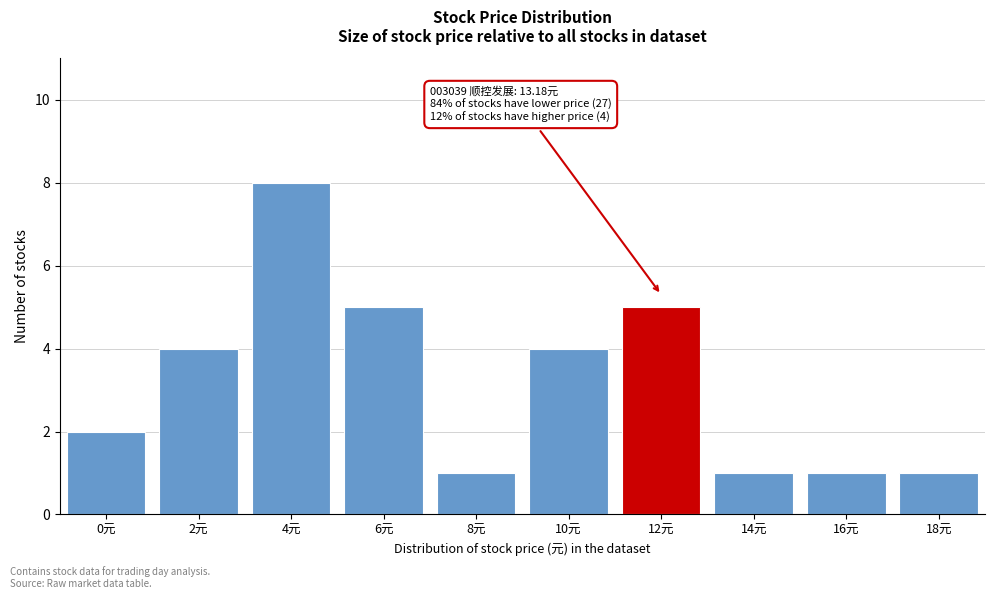

Reading left to right, what are all the values shown in this chart?

0元=2	2元=4	4元=8	6元=5	8元=1	10元=4	12元=5	14元=1	16元=1	18元=1